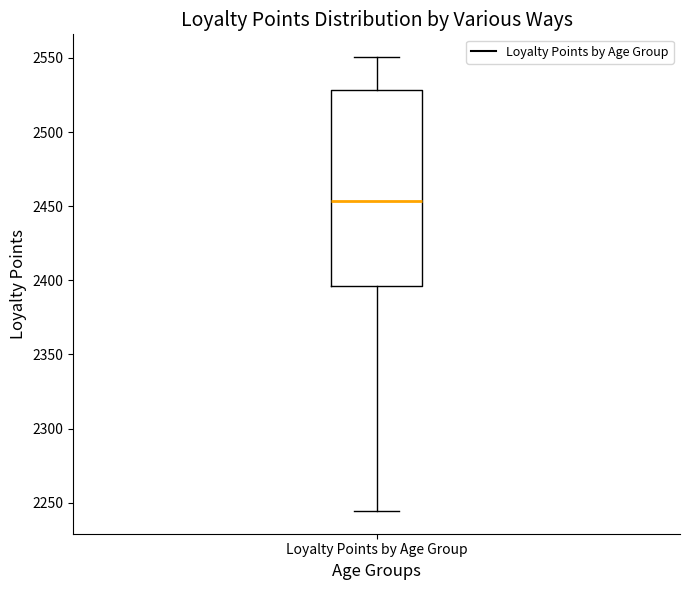

Transcribe this box plot: give where the median line is, the range the box spans, and where the two whiskers end, as read against the y-axis. The values are not printed on the chart, so give them approximately, as read against the axis.

median 2455, box 2395 to 2530, whiskers 2245 to 2550